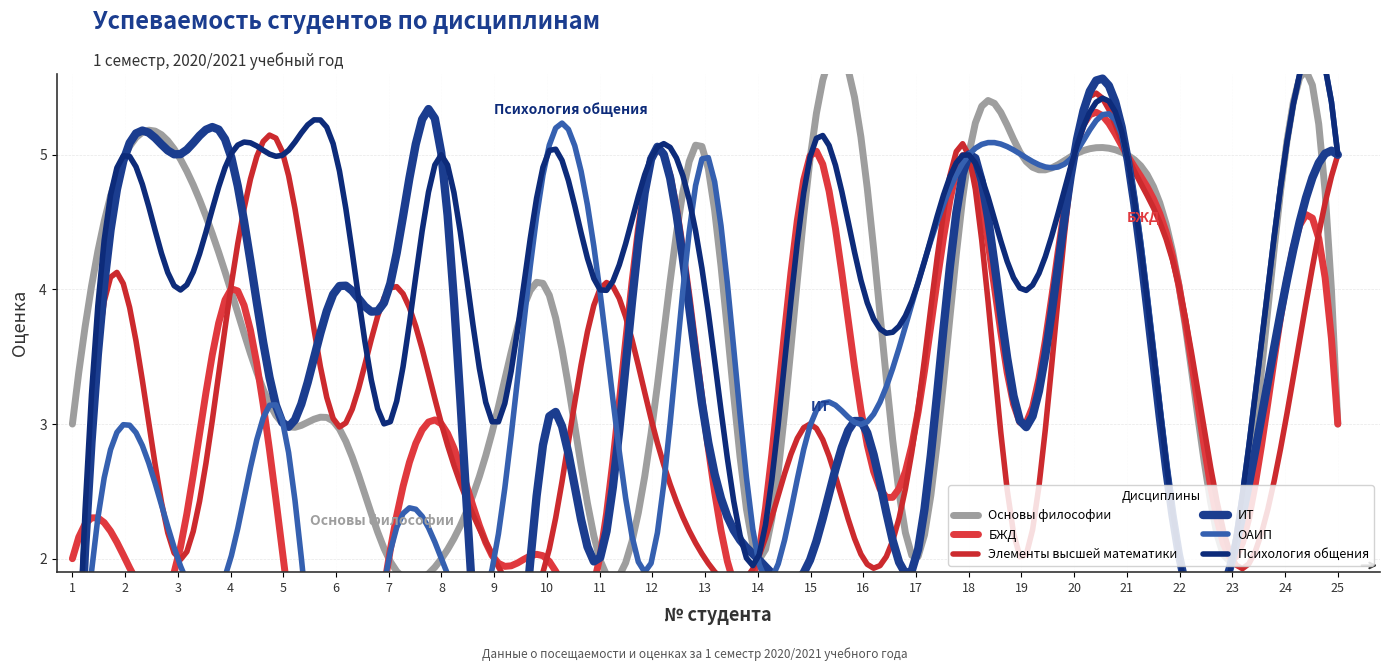

True or false: Психология общения and БЖД cross at least once.

True